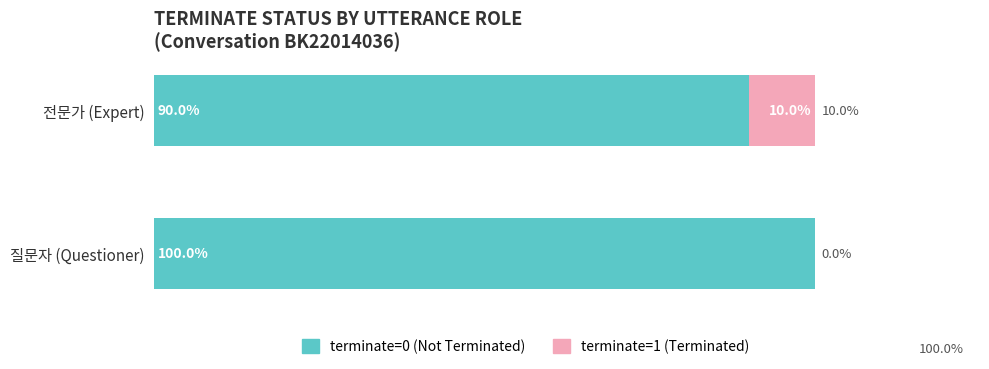

At which label does terminate=0 (Not Terminated) reach its peak?

질문자 (Questioner)